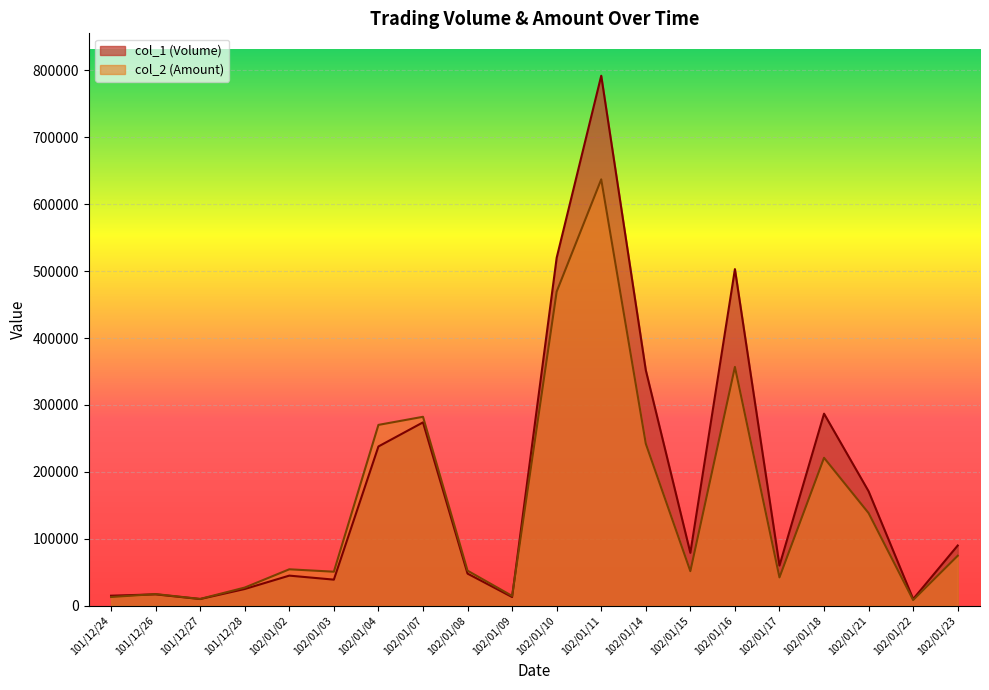

Reading left to right, what are all the values shown in this chart?

col_1 (Volume): 101/12/24=15000	101/12/26=17000	101/12/27=10000	101/12/28=25000	102/01/02=45000	102/01/03=39000	102/01/04=238000	102/01/07=274000	102/01/08=48000	102/01/09=13000	102/01/10=520000	102/01/11=792000	102/01/14=352000	102/01/15=79000	102/01/16=503000	102/01/17=60000	102/01/18=287000	102/01/21=171000	102/01/22=10000	102/01/23=90000
col_2 (Amount): 101/12/24=13050	101/12/26=17420	101/12/27=10200	101/12/28=27150	102/01/02=54450	102/01/03=50850	102/01/04=270240	102/01/07=282340	102/01/08=52400	102/01/09=14660	102/01/10=469370	102/01/11=637140	102/01/14=242160	102/01/15=51670	102/01/16=356860	102/01/17=42340	102/01/18=221070	102/01/21=138450	102/01/22=8500	102/01/23=74700